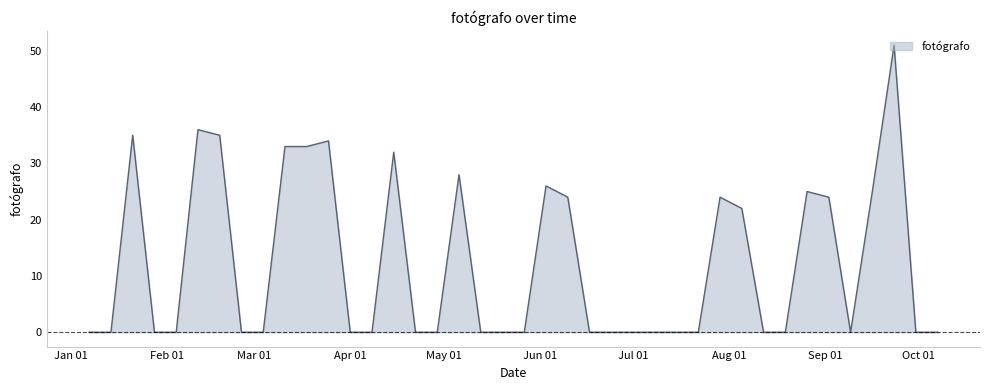

How many points are lower than both their immediate neighbors (excluding endpoints)?

1